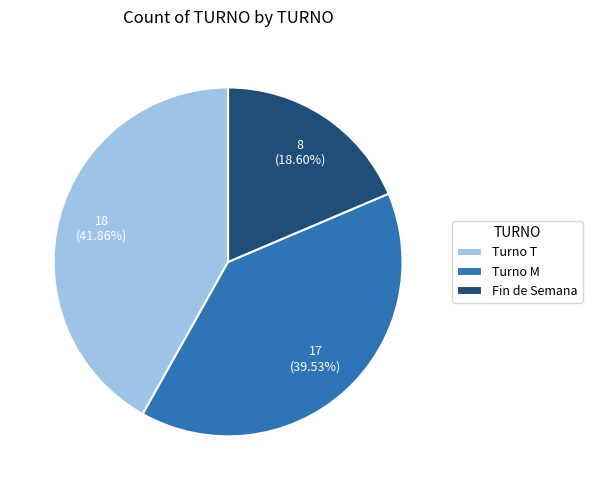

To the nearest percent, what is the average slice percentage?

33%